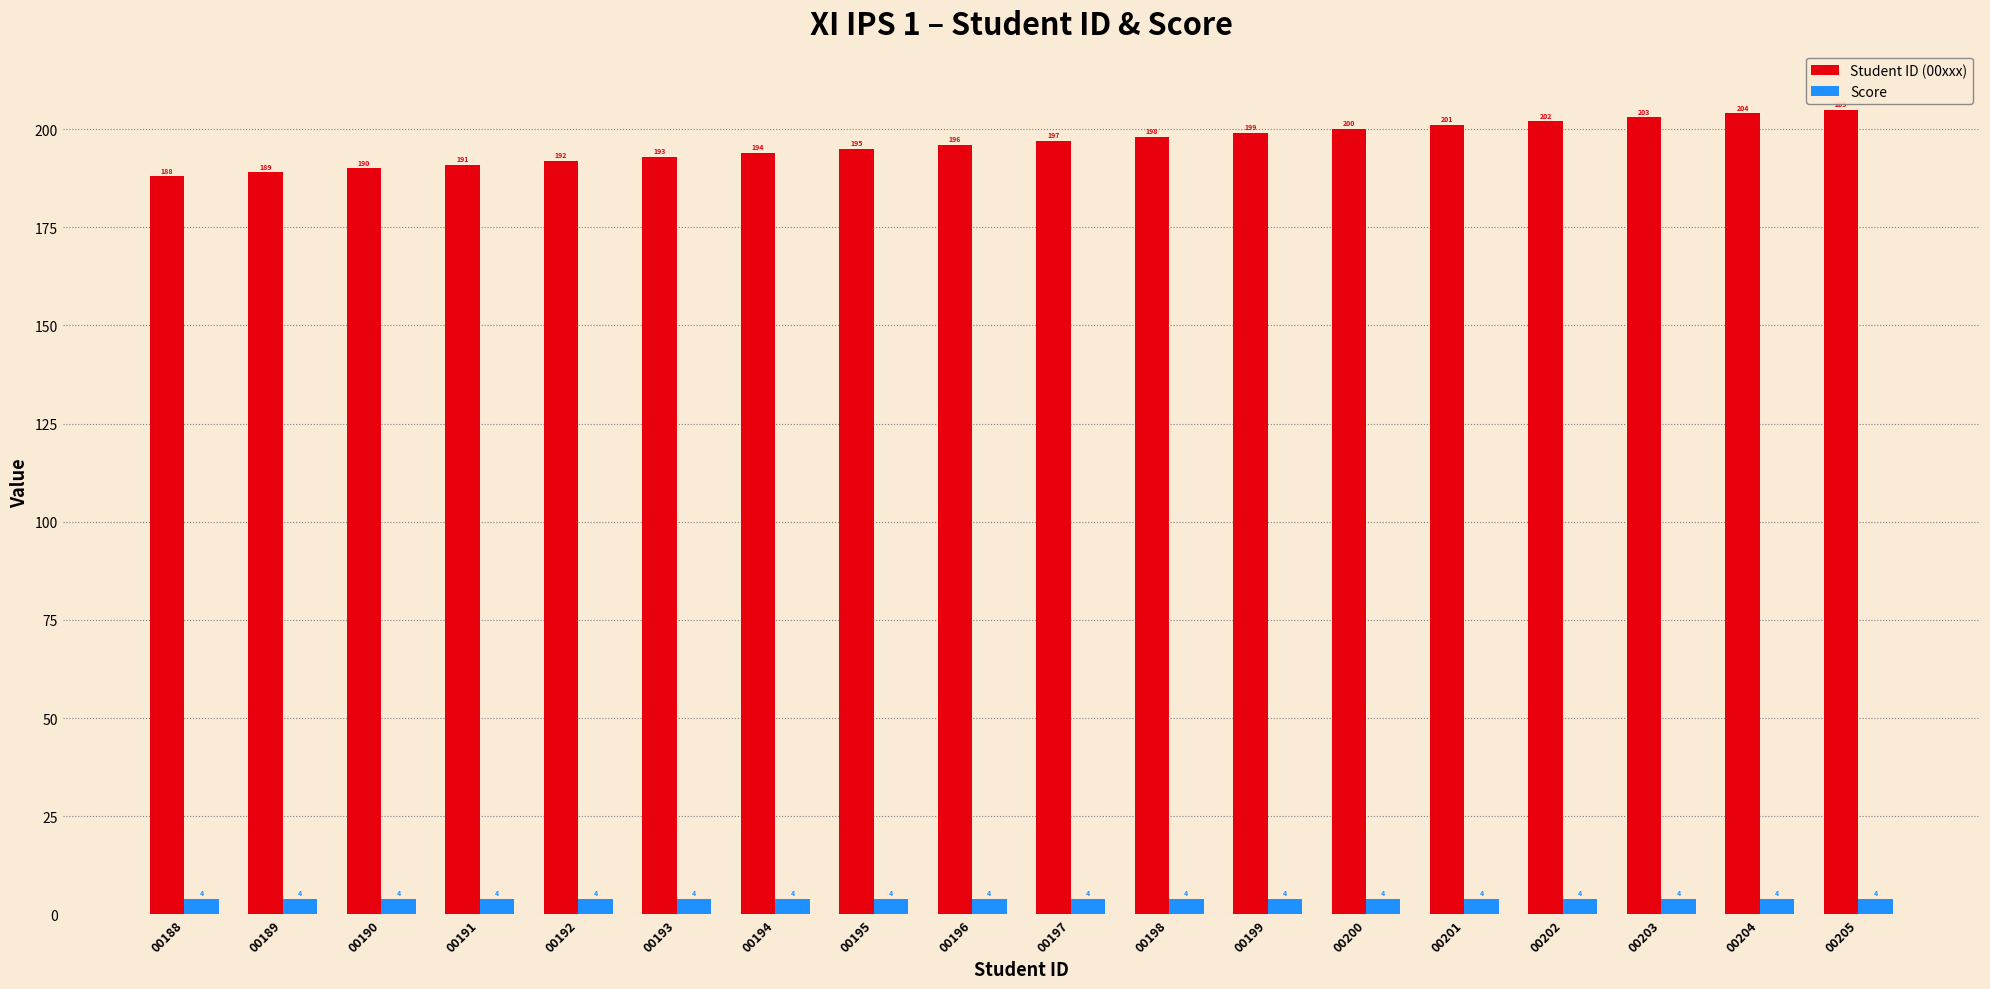

The value of Student ID (00xxx) at 00199 is 101. True or false?

False